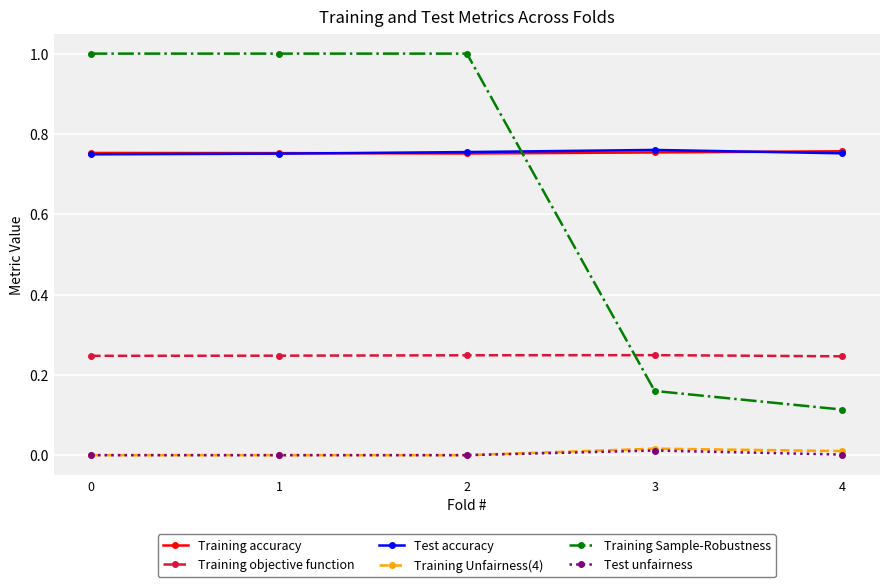

What is the value of the Training Sample-Robustness point at the 1st from the left?

1.0